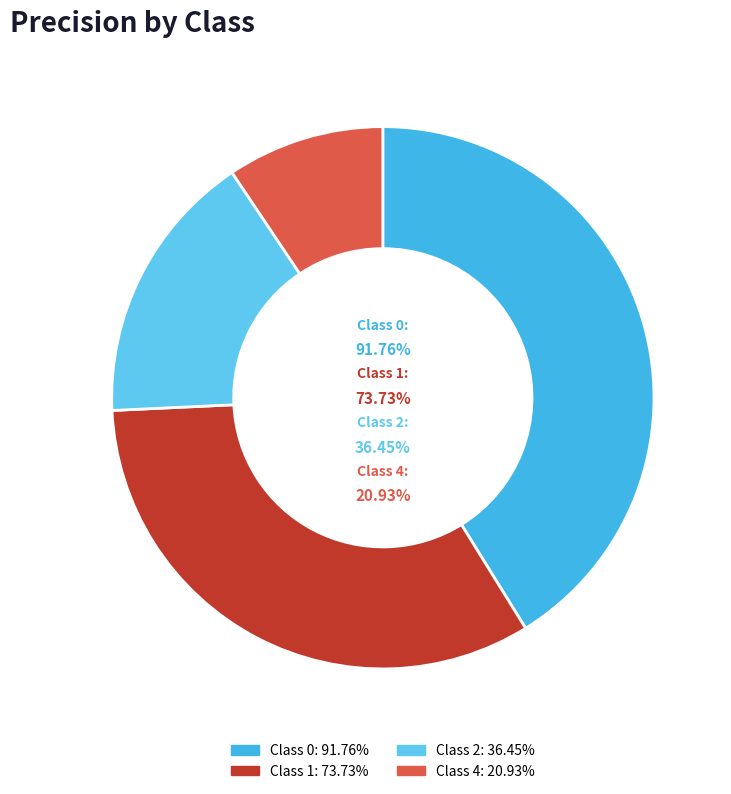

Count the number of slices in the pie.

4